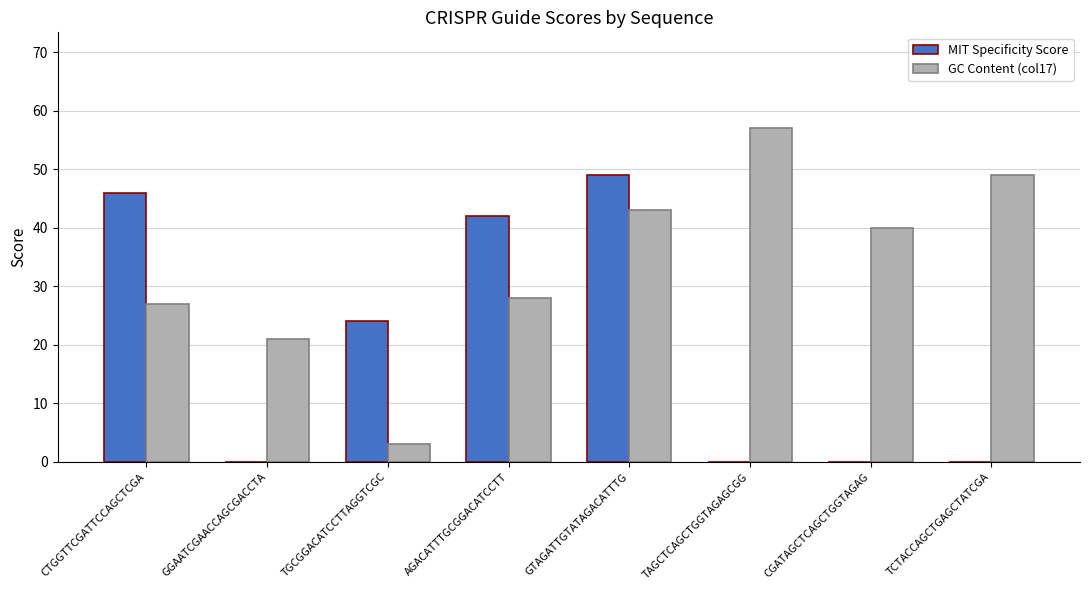

At which label does GC Content (col17) first exceed 40?

GTAGATTGTATAGACATTTG